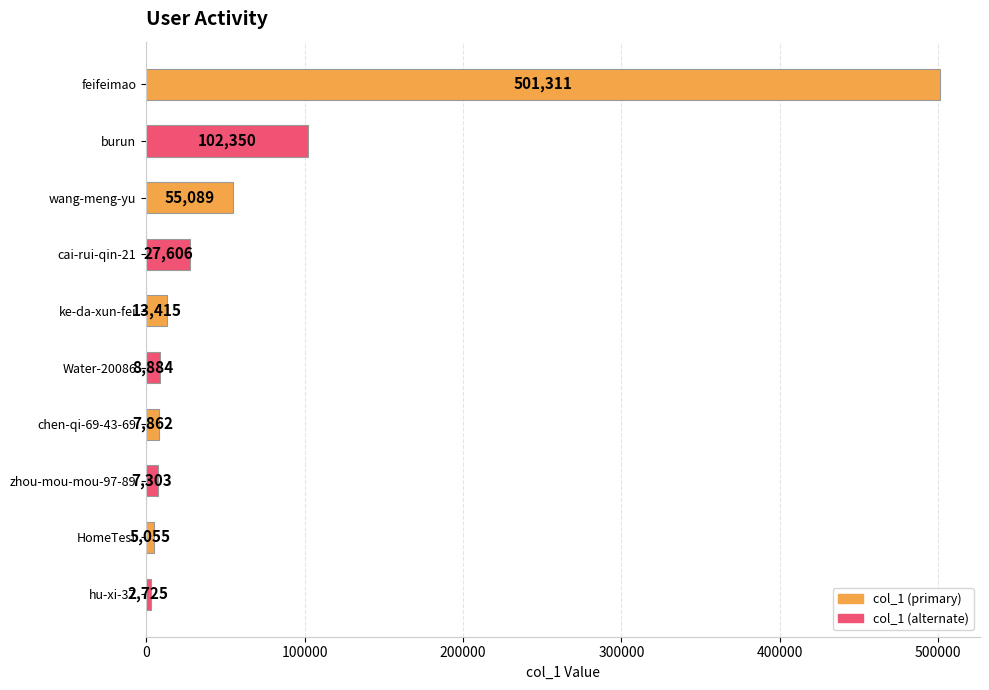

Reading bottom to top, what are all the values shown in this chart?

hu-xi-37=2725	HomeTest=5055	zhou-mou-mou-97-89=7303	chen-qi-69-43-69=7862	Water-20086=8884	ke-da-xun-fei=13415	cai-rui-qin-21=27606	wang-meng-yu=55089	burun=102350	feifeimao=501311